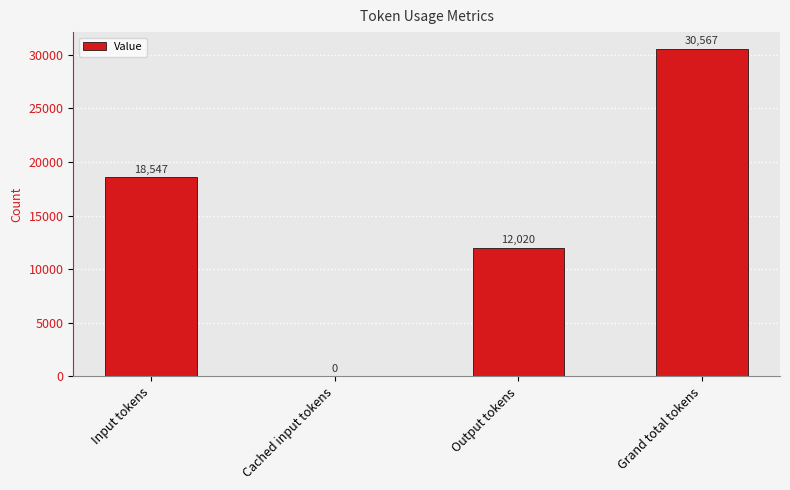

Between Grand total tokens and Input tokens, which is larger?

Grand total tokens